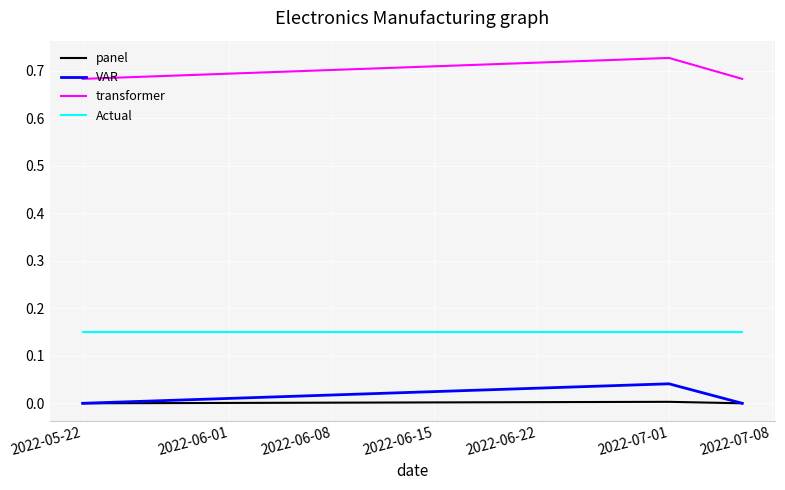

List the series in order of their peak value, highest first.

transformer, Actual, VAR, panel